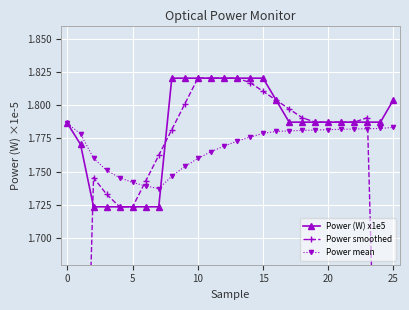

True or false: Power mean and Power smoothed intersect in this chart.

True